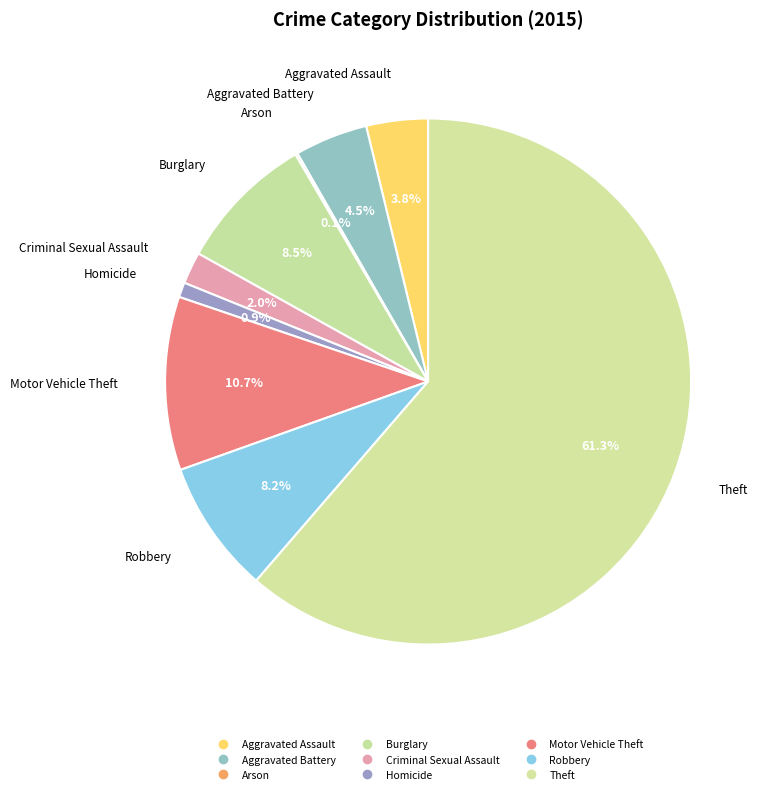

To the nearest percent, what is the difference between the largest and smallest slice percentages?

61%